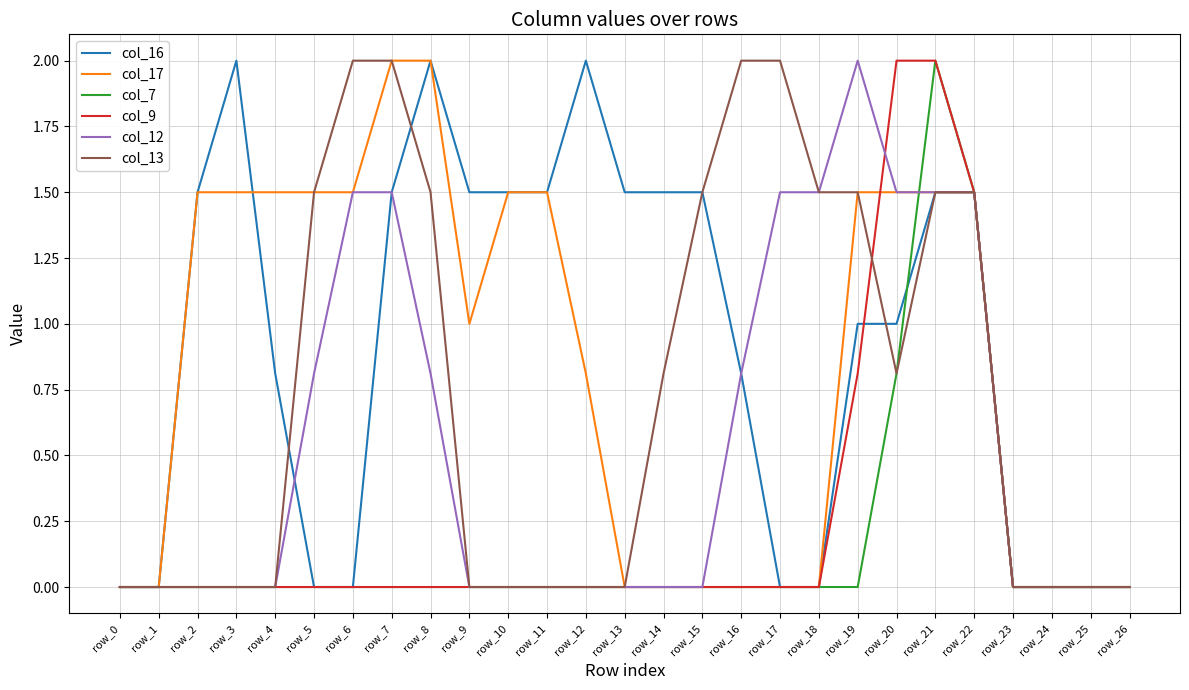

How many lines are shown in the chart?

6